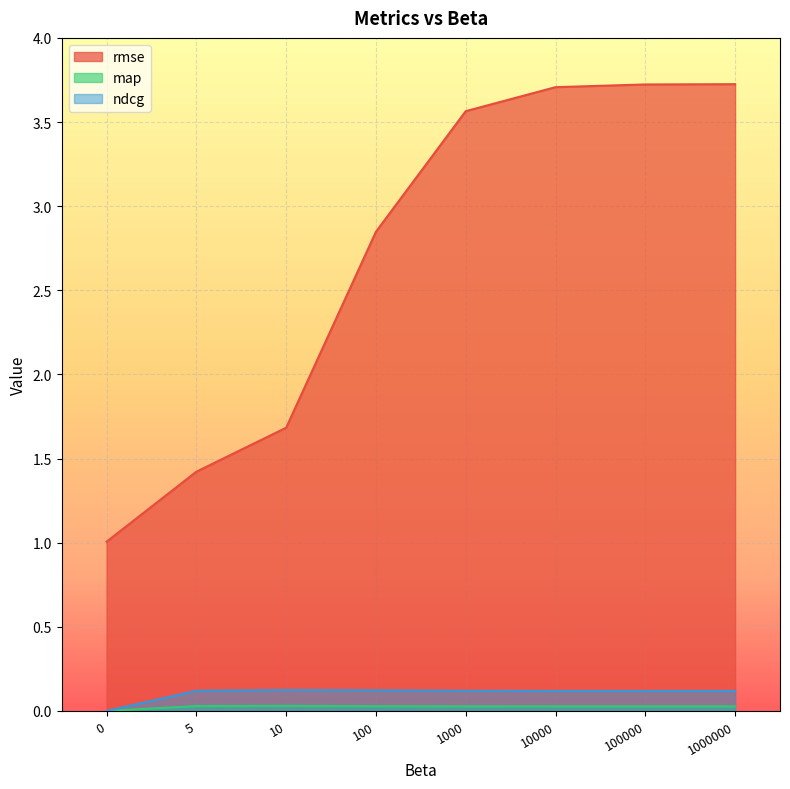

How many data points in rmse are less than 3?

4